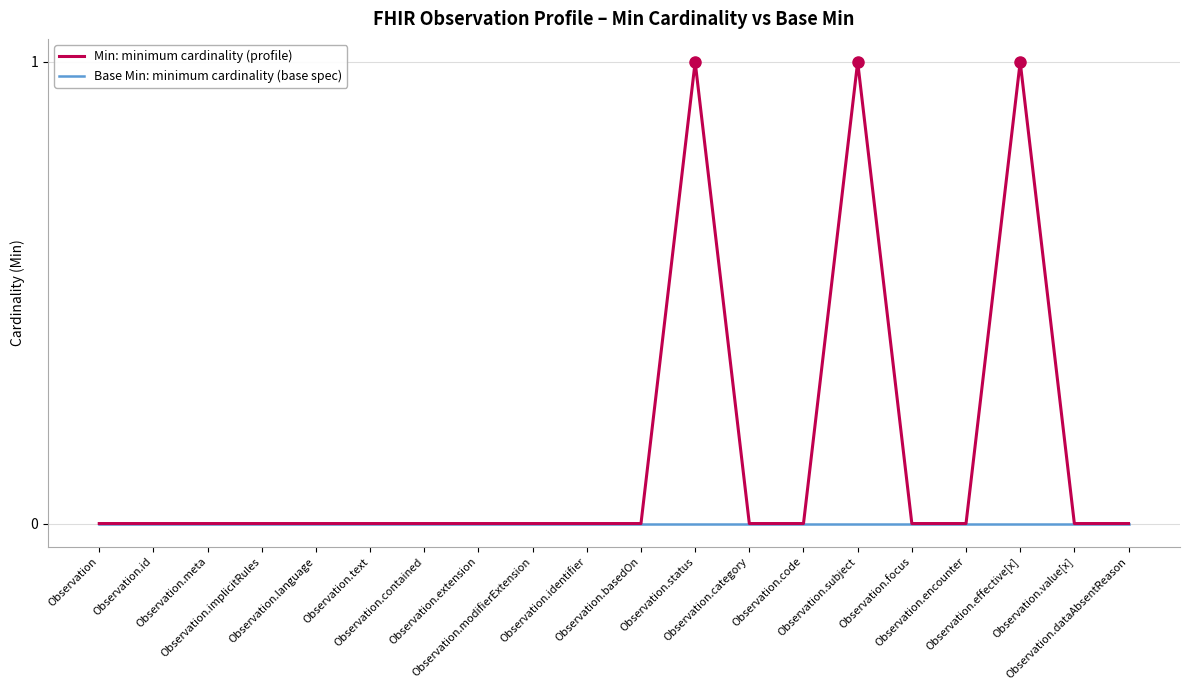

Reading left to right, transcribe all the data shown in this chart.

Base Min: minimum cardinality (base spec): Observation=0	Observation.id=0	Observation.meta=0	Observation.implicitRules=0	Observation.language=0	Observation.text=0	Observation.contained=0	Observation.extension=0	Observation.modifierExtension=0	Observation.identifier=0	Observation.basedOn=0	Observation.status=0	Observation.category=0	Observation.code=0	Observation.subject=0	Observation.focus=0	Observation.encounter=0	Observation.effective[x]=0	Observation.value[x]=0	Observation.dataAbsentReason=0
Min: minimum cardinality (profile): Observation=0	Observation.id=0	Observation.meta=0	Observation.implicitRules=0	Observation.language=0	Observation.text=0	Observation.contained=0	Observation.extension=0	Observation.modifierExtension=0	Observation.identifier=0	Observation.basedOn=0	Observation.status=1	Observation.category=0	Observation.code=0	Observation.subject=1	Observation.focus=0	Observation.encounter=0	Observation.effective[x]=1	Observation.value[x]=0	Observation.dataAbsentReason=0